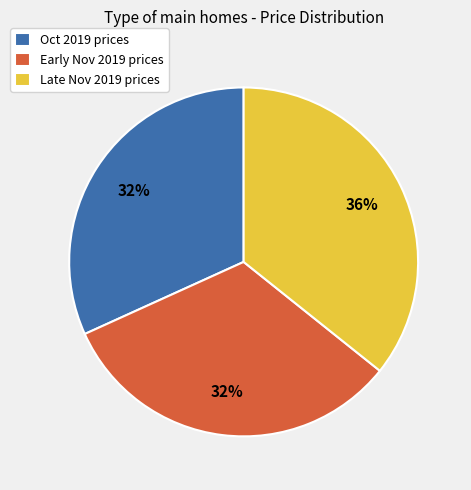

To the nearest percent, what percentage of the pie is Late Nov 2019 prices?

36%